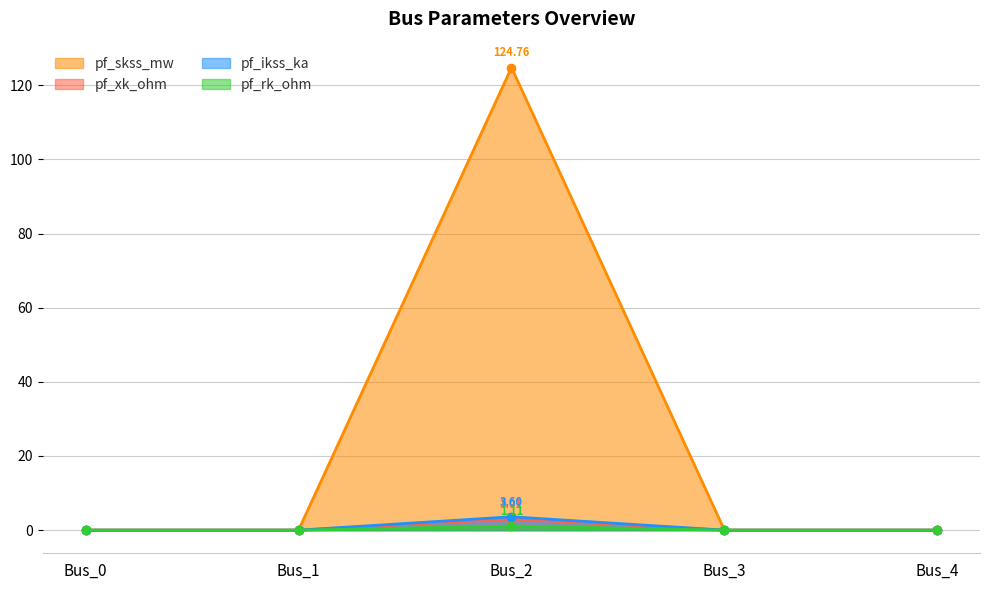

True or false: pf_rk_ohm and pf_ikss_ka cross at least once.

False